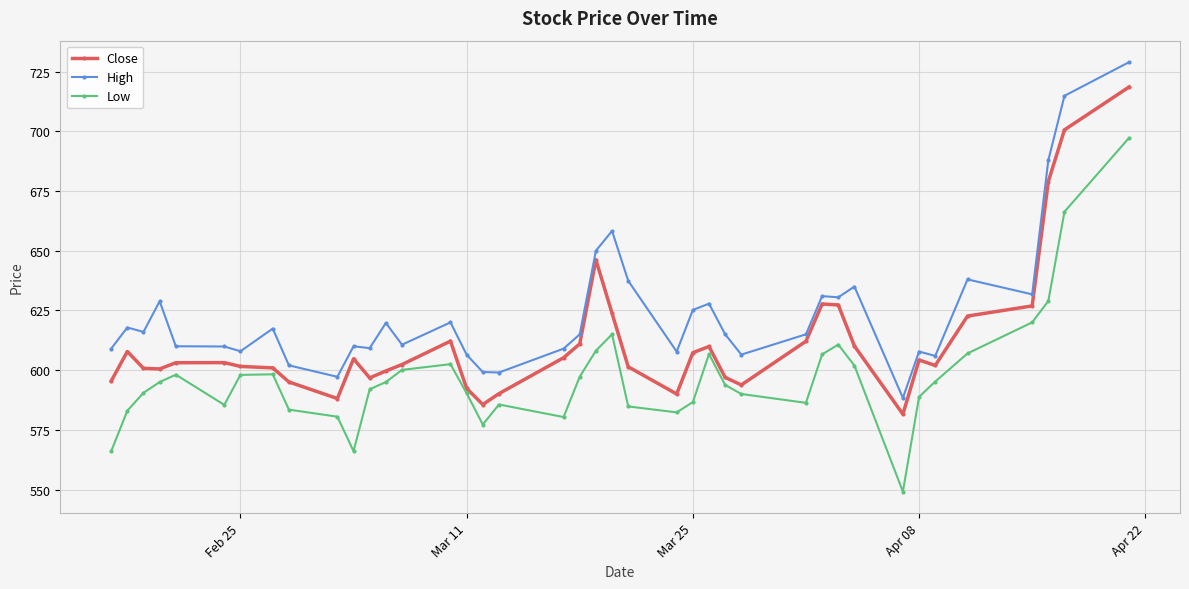

Which series has the widest spread of values?

Low